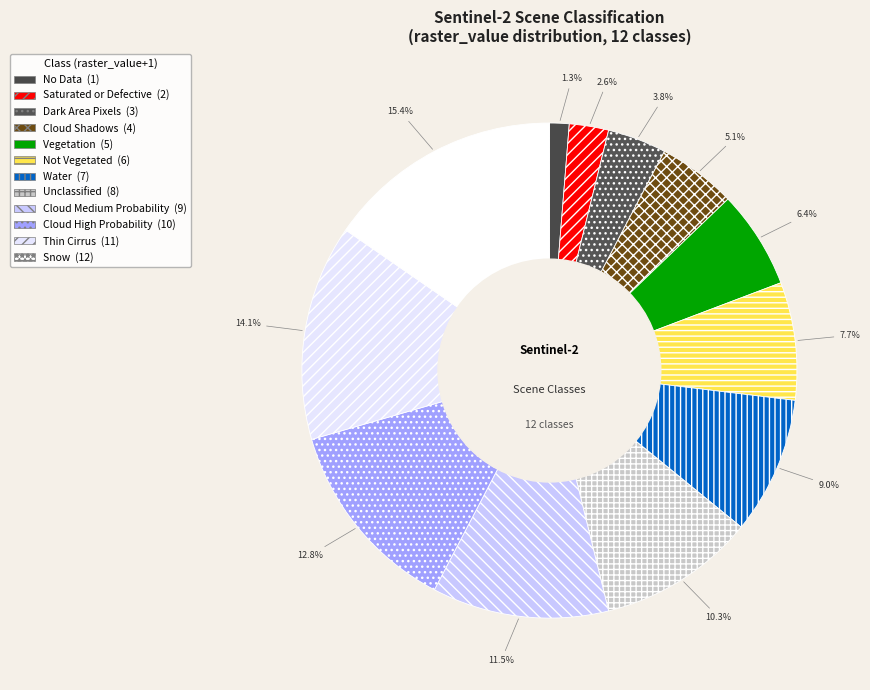

Does No Data represent more than half of the total?

No